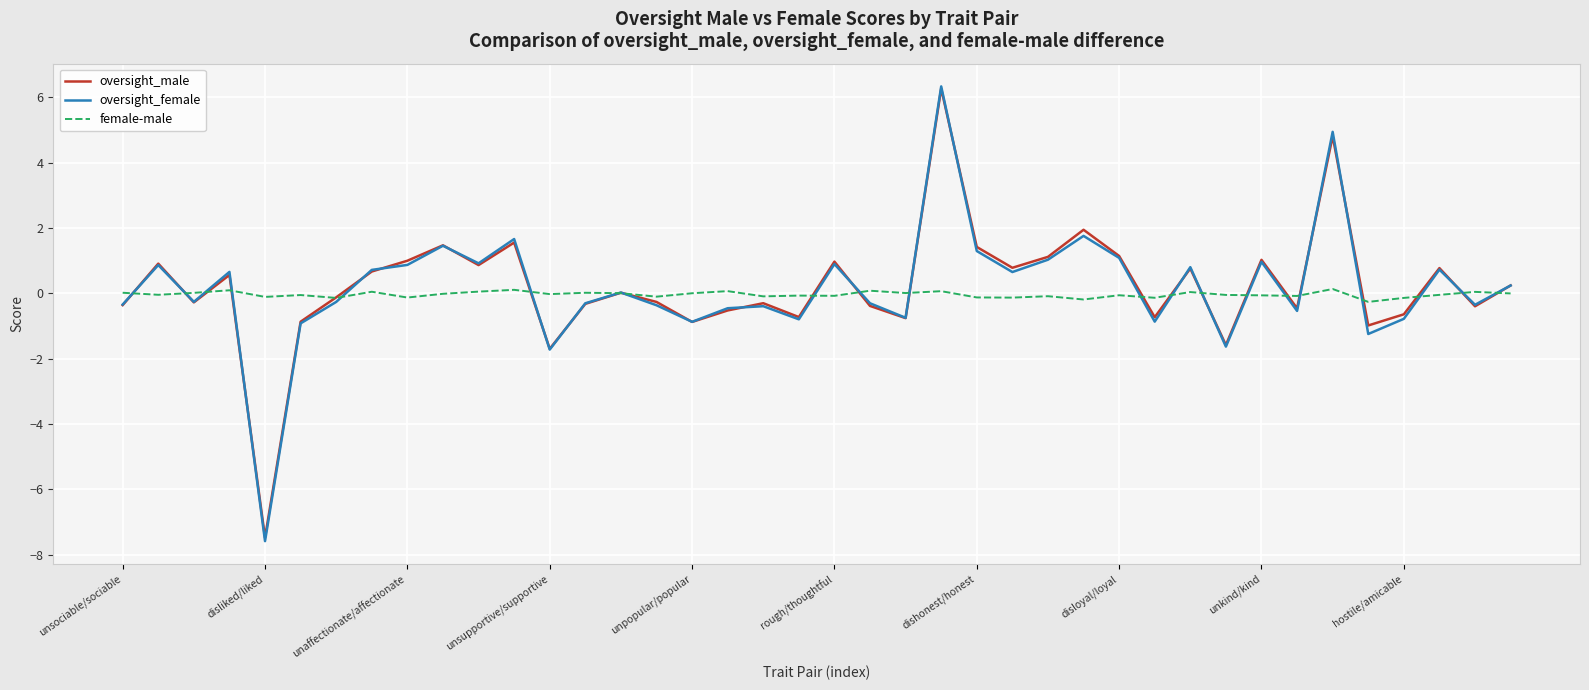

Which series has the widest spread of values?

oversight_female